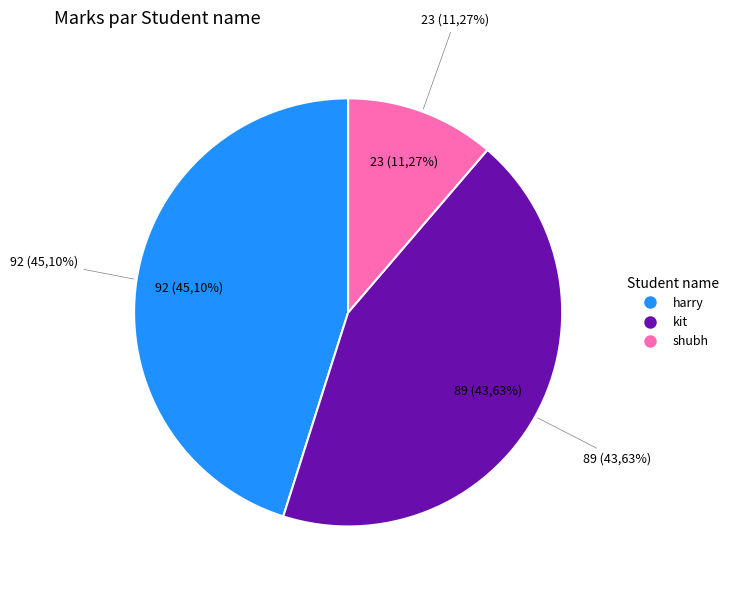

To the nearest percent, what is the difference between the harry and shubh slice percentages?

34%